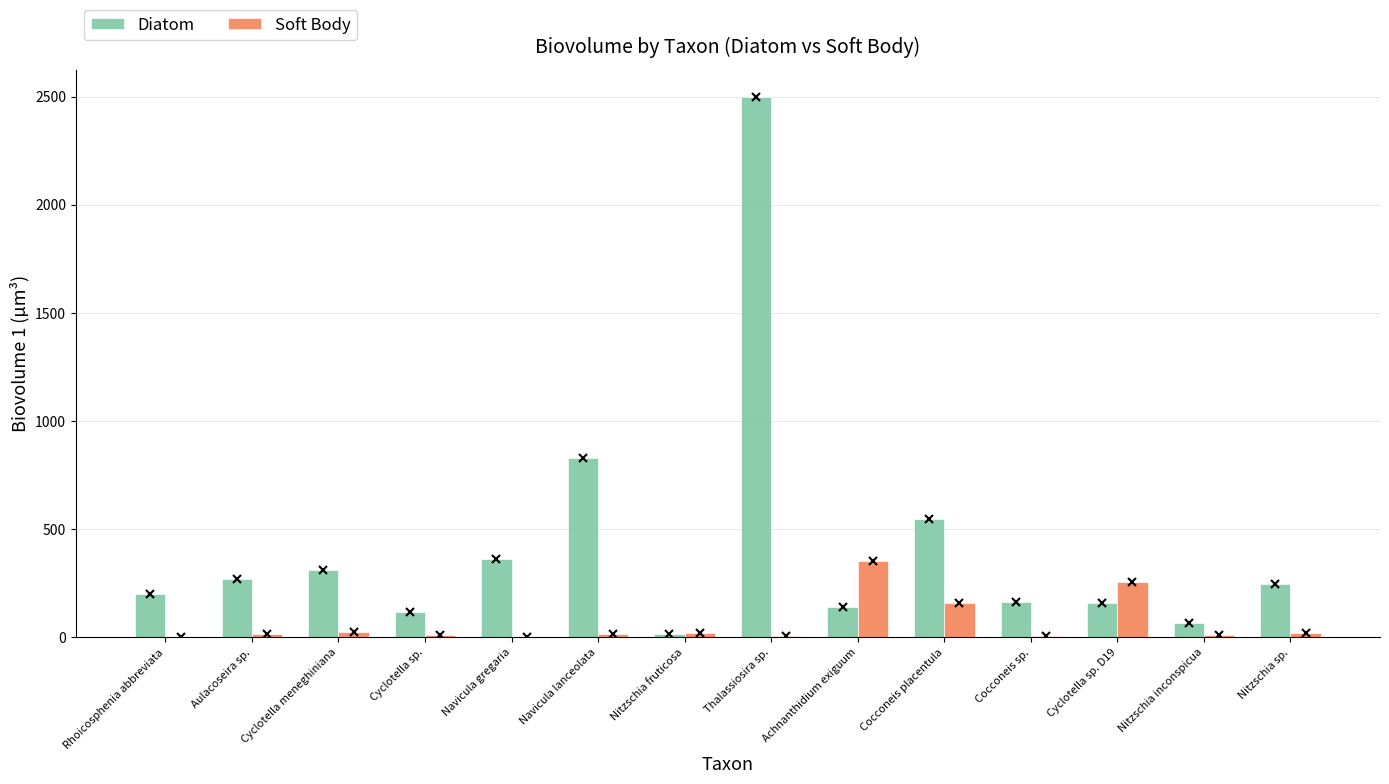

What is the approximate value of Diatom at Rhoicosphenia abbreviata?

199.9